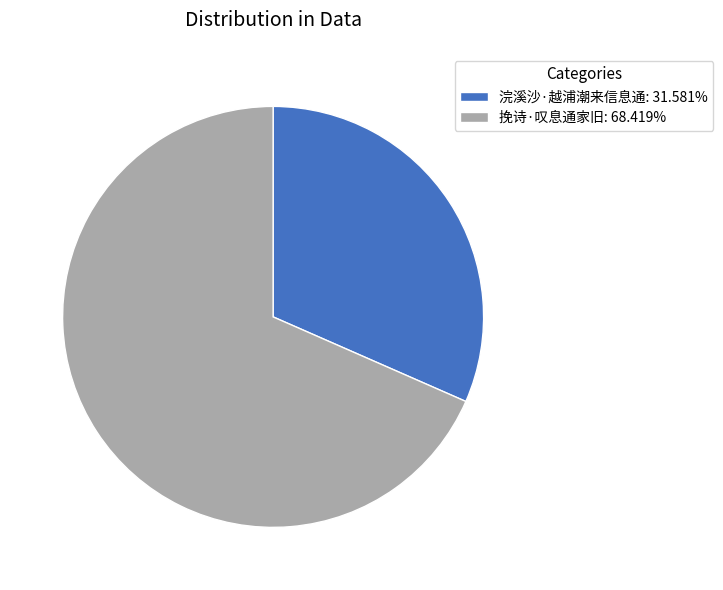

Combined, do 浣溪沙·越浦潮来信息通: 31.581% and 挽诗·叹息通家旧: 68.419% account for over 50%?

Yes